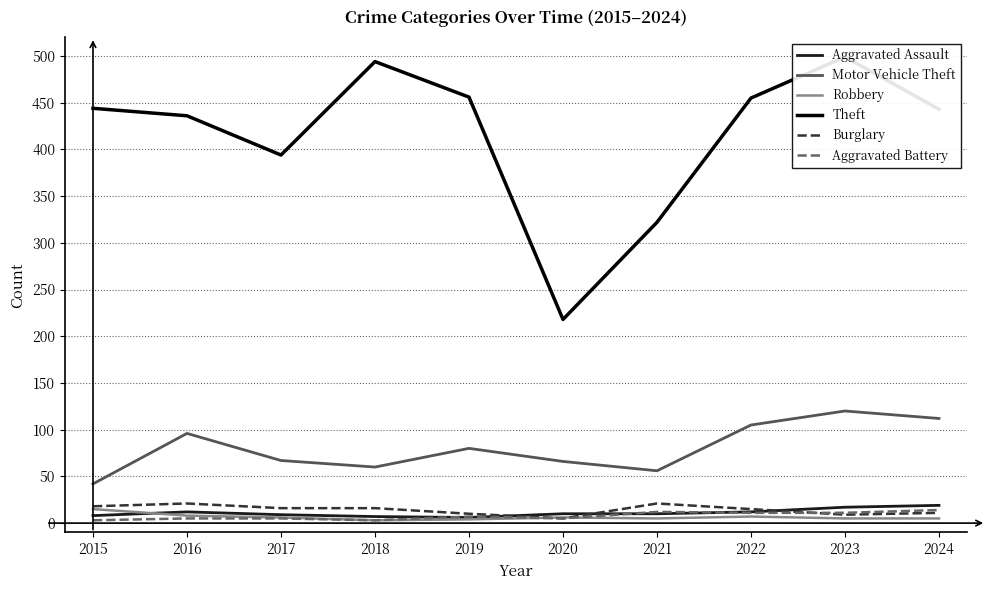

Read the Motor Vehicle Theft value at 2024.

112